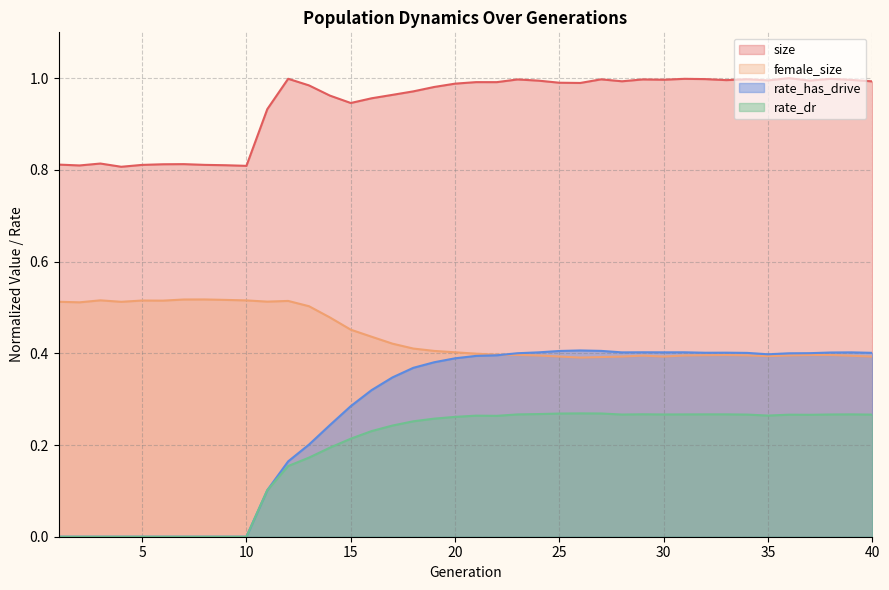

True or false: size and rate_has_drive cross at least once.

False